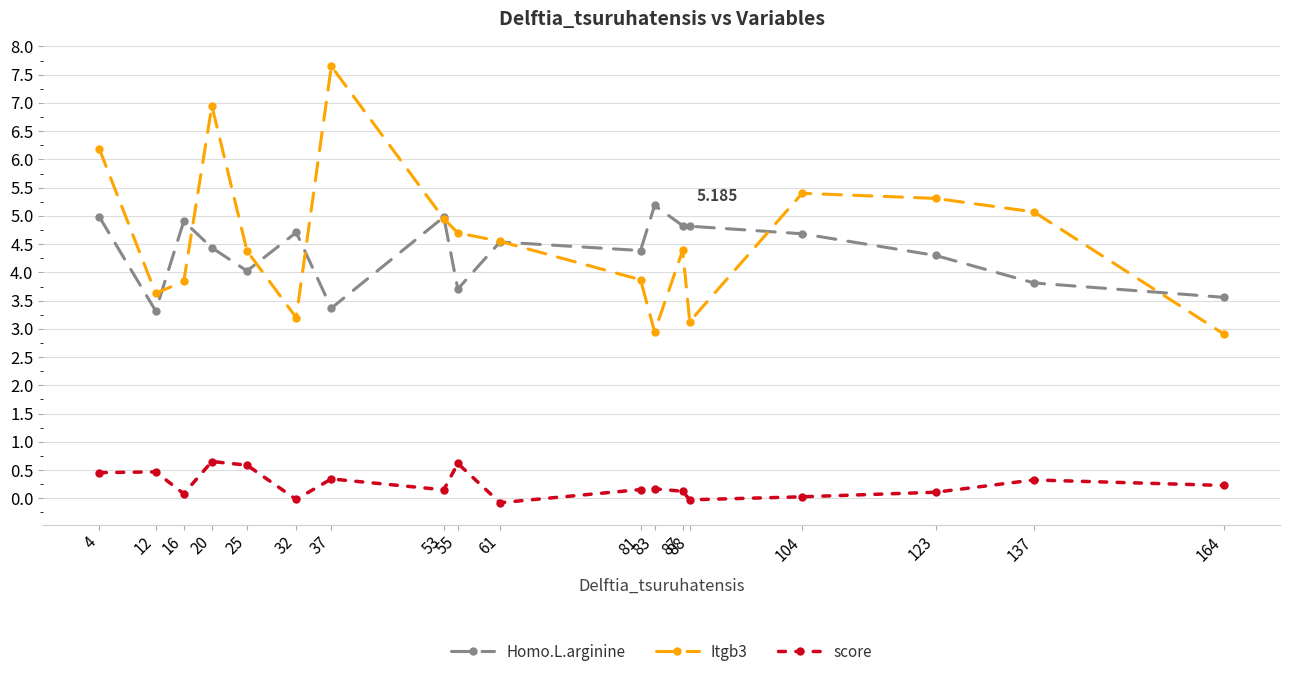

What are all the series names shown in the legend?

Homo.L.arginine, Itgb3, score